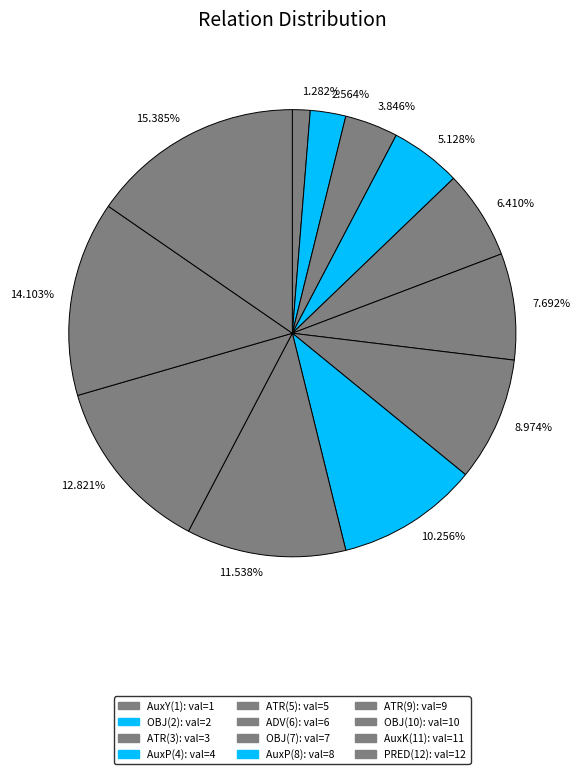

Between 14.103% and 12.821%, which is larger?

14.103%